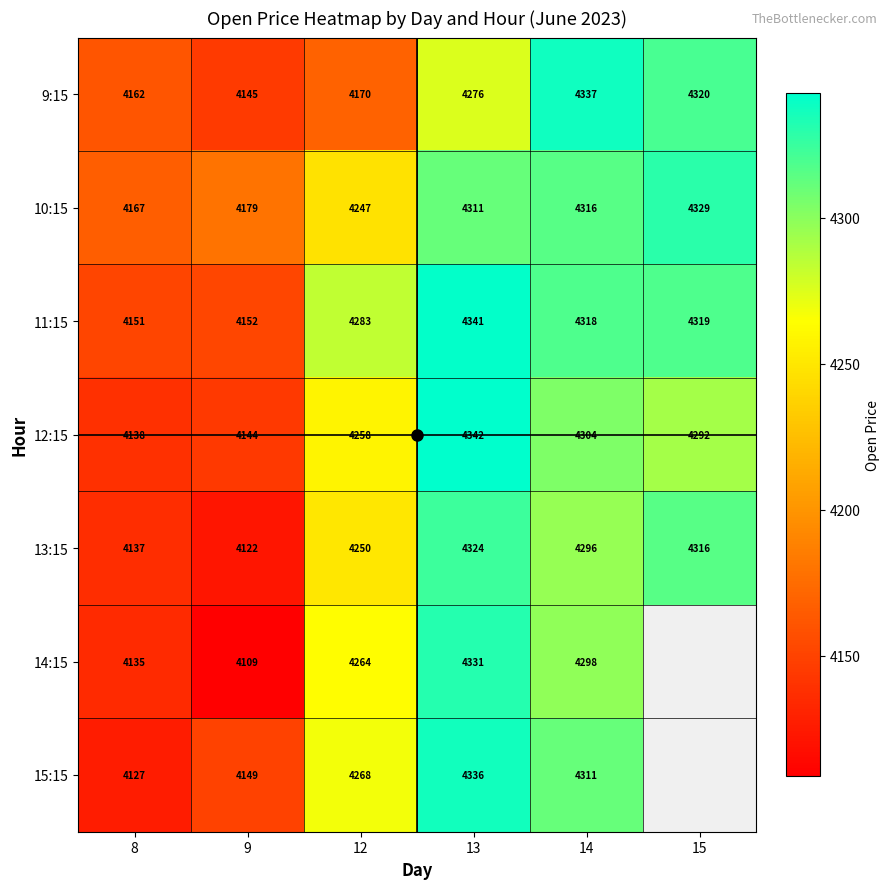

What is the average value of the 13:15 series?

4240.8